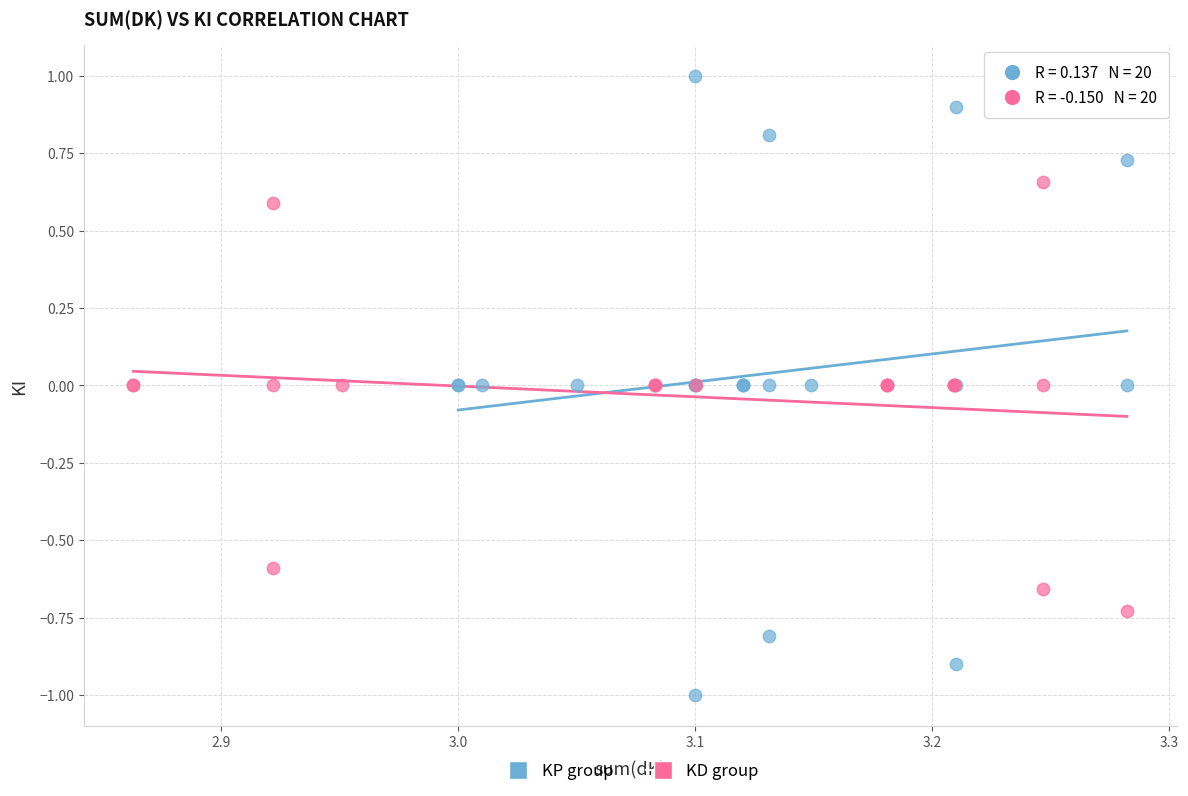

Which series has the widest spread of Y values?

KP group